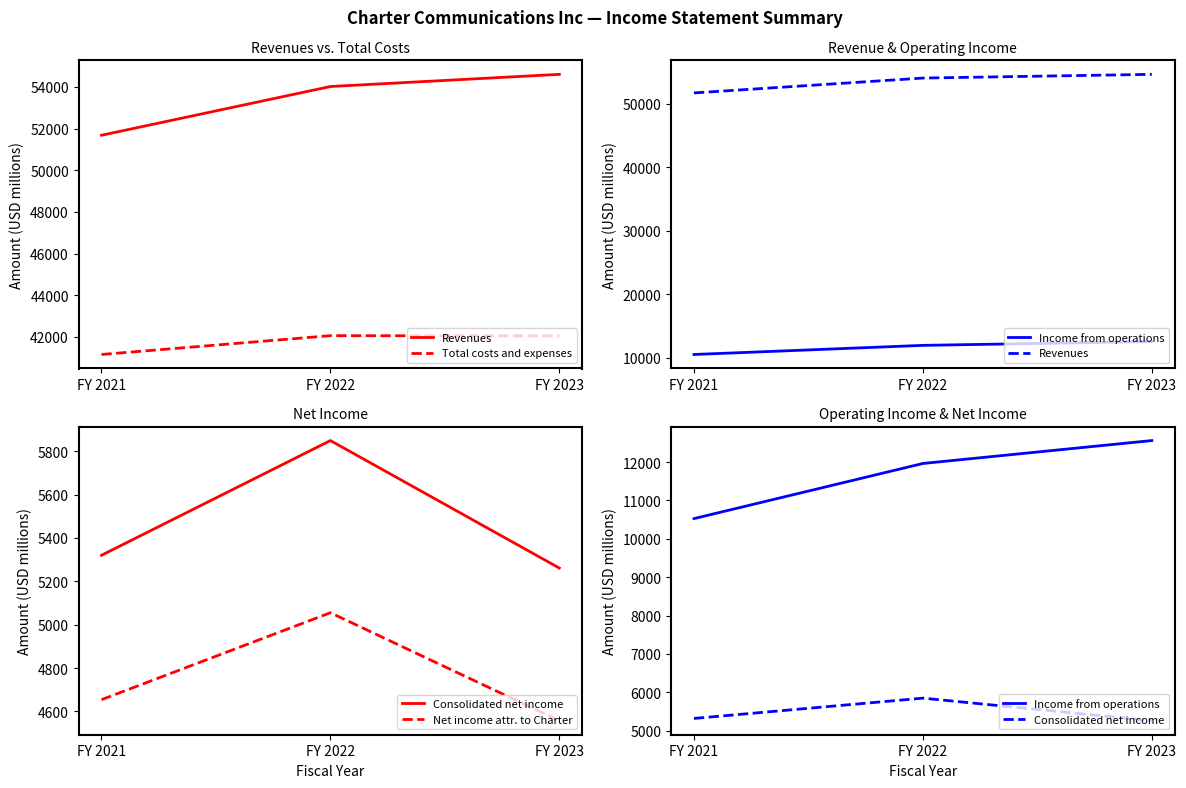

What is the difference between the maximum and minimum values in the Net income attr. to Charter series?

498